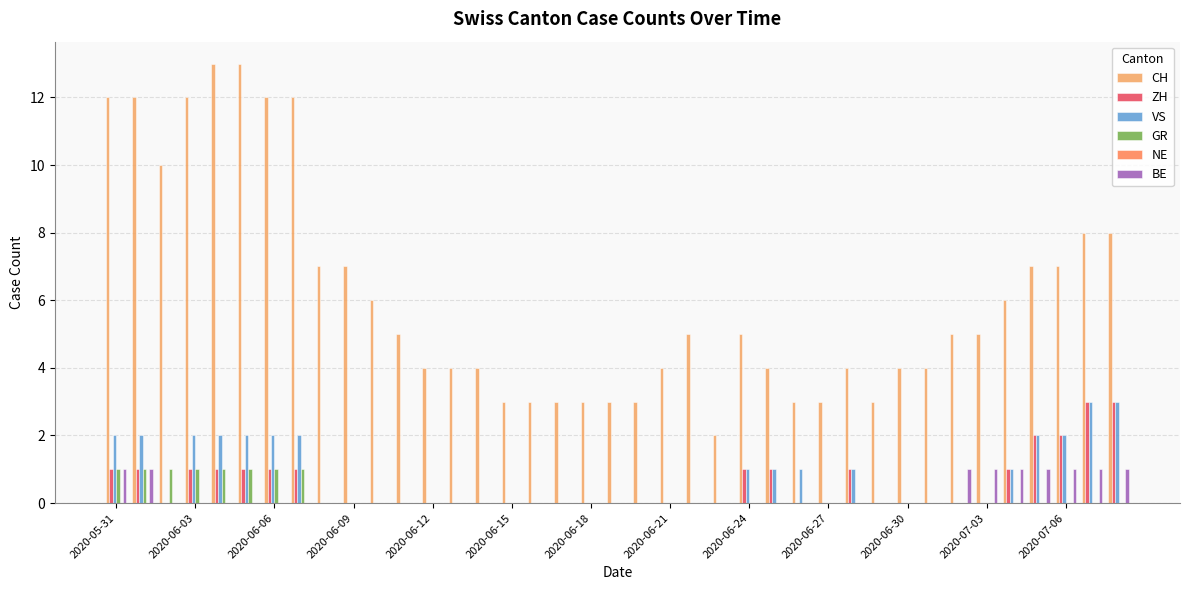

Which series has the largest total across all categories?

CH